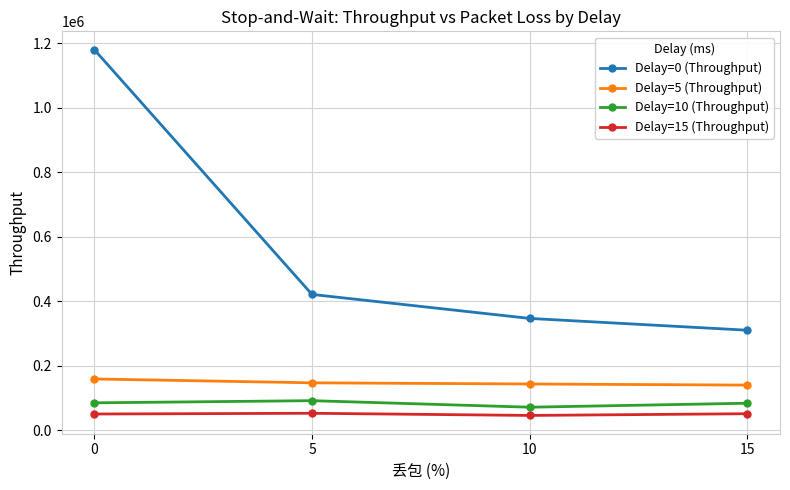

Is the value of Delay=10 (Throughput) at 0 greater than the value of Delay=15 (Throughput) at 15?

Yes